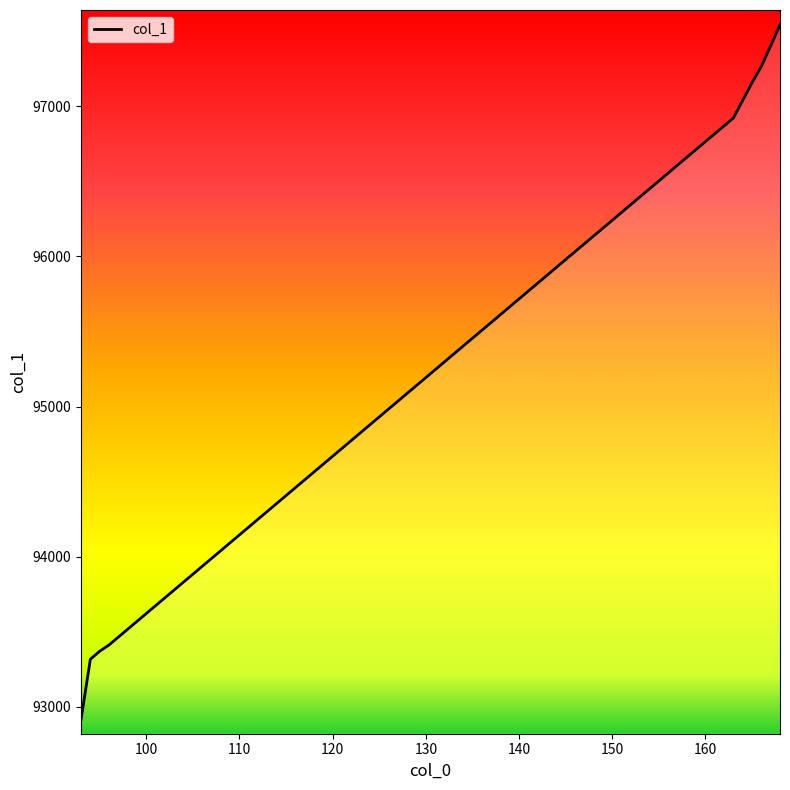

What is the average value?

95634.1